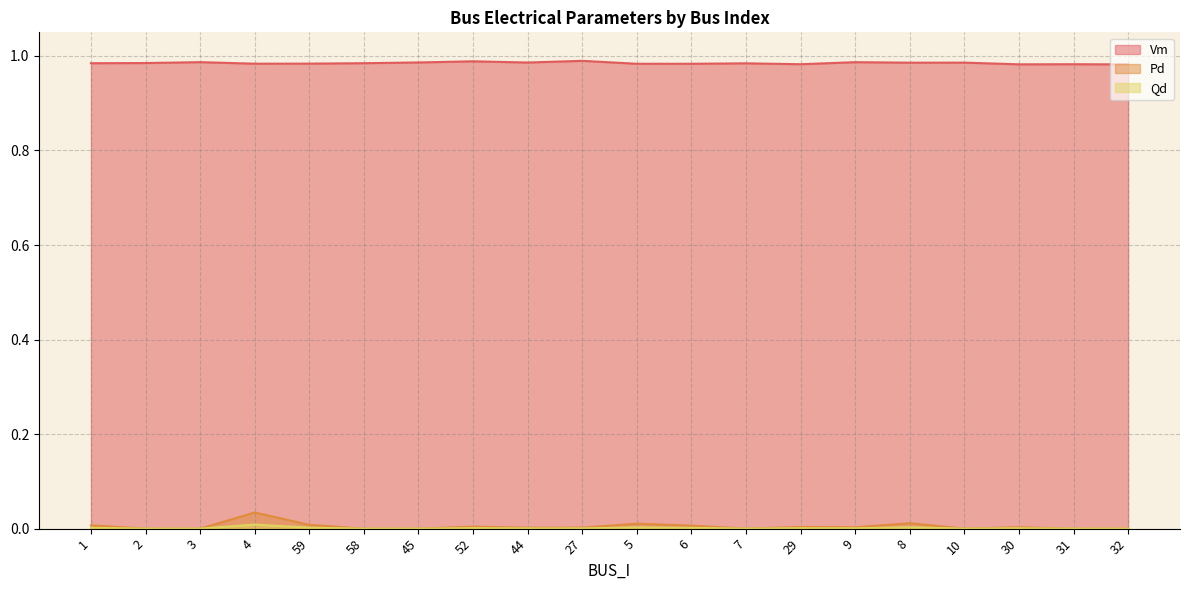

Reading right to left, what are all the values shown in this chart?

Vm: 32=1.0	31=1.0	30=1.0	10=1.0	8=1.0	9=1.0	29=1.0	7=1.0	6=1.0	5=1.0	27=1.0	44=1.0	52=1.0	45=1.0	58=1.0	59=1.0	4=1.0	3=1.0	2=1.0	1=1.0
Pd: 32=0.0	31=0.0	30=0.0	10=0.0	8=0.0	9=0.0	29=0.0	7=0.0	6=0.0	5=0.0	27=0.0	44=0.0	52=0.0	45=0.0	58=0.0	59=0.0	4=0.0	3=0.0	2=0.0	1=0.0
Qd: 32=0.0	31=0.0	30=0.0	10=0.0	8=0.0	9=0.0	29=0.0	7=0.0	6=0.0	5=0.0	27=0.0	44=0.0	52=0.0	45=0.0	58=0.0	59=0.0	4=0.0	3=0.0	2=0.0	1=0.0